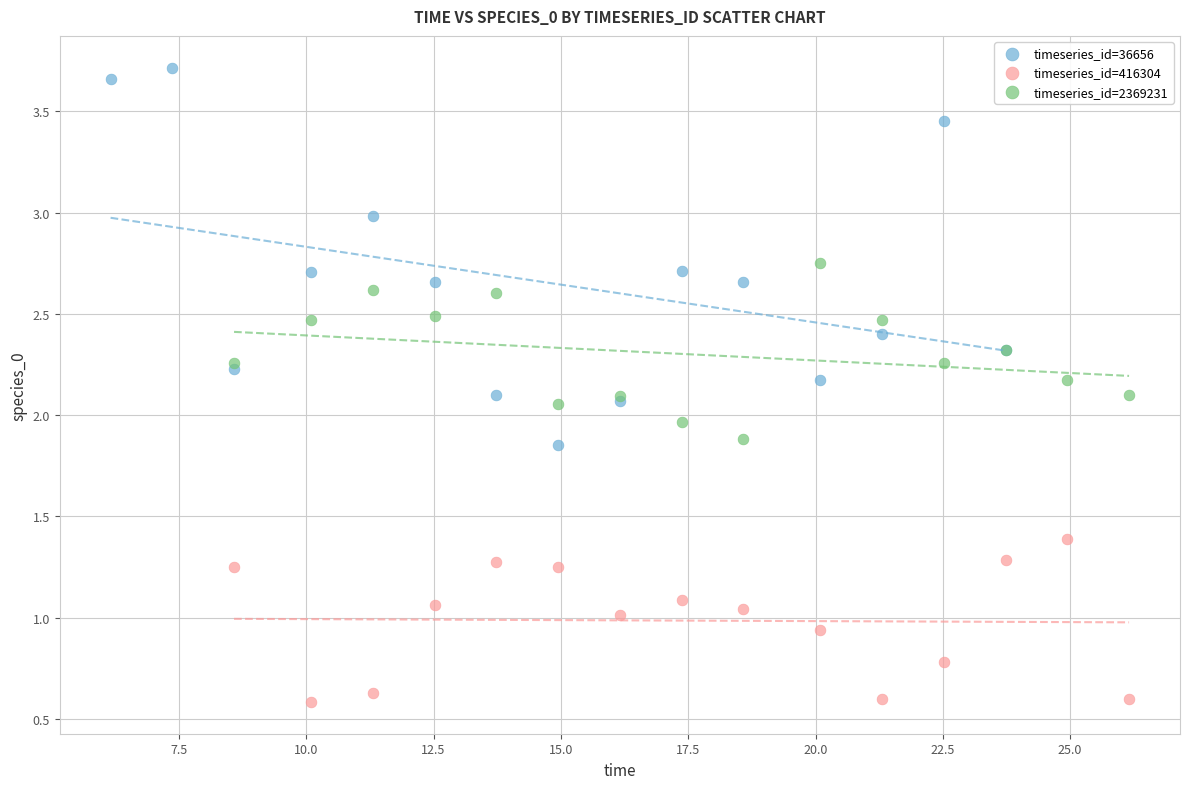

Which series reaches the minimum Y coordinate?

timeseries_id=416304